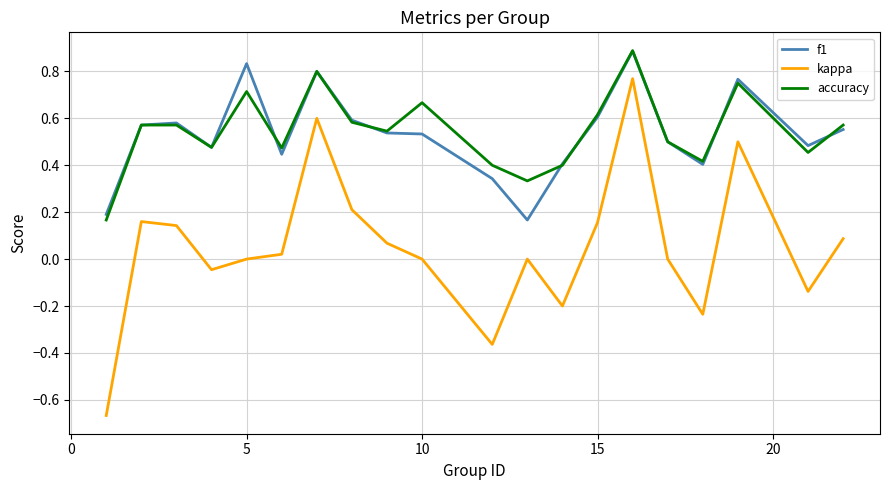

What is the maximum value shown in the chart?

0.9